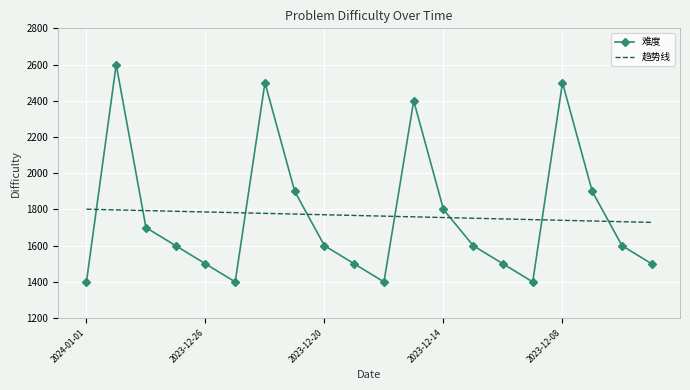

What is the difference between the maximum and minimum values in the 趋势线 series?

72.9